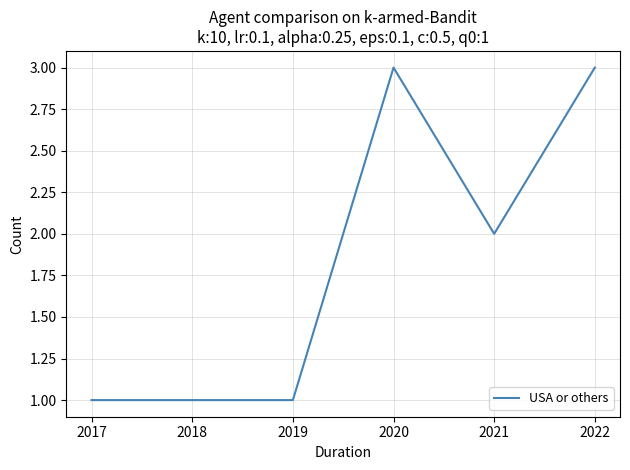

What is the minimum value shown in the chart?

1